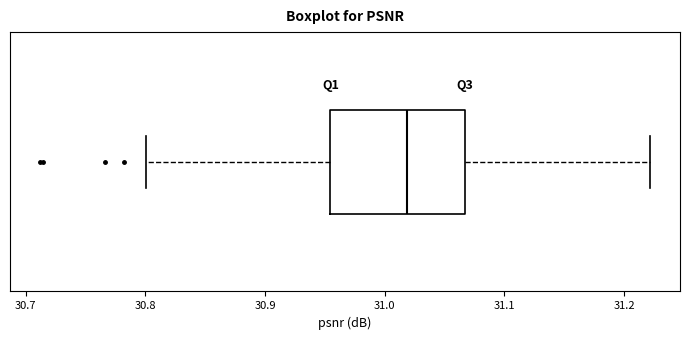

Read this box plot against the x-axis: the position of the median line, the range covered by the box, and the ends of both whiskers. The values are not printed on the chart, so give them approximately, as read against the axis.

median 31.02, box 30.95 to 31.07, whiskers 30.80 to 31.22